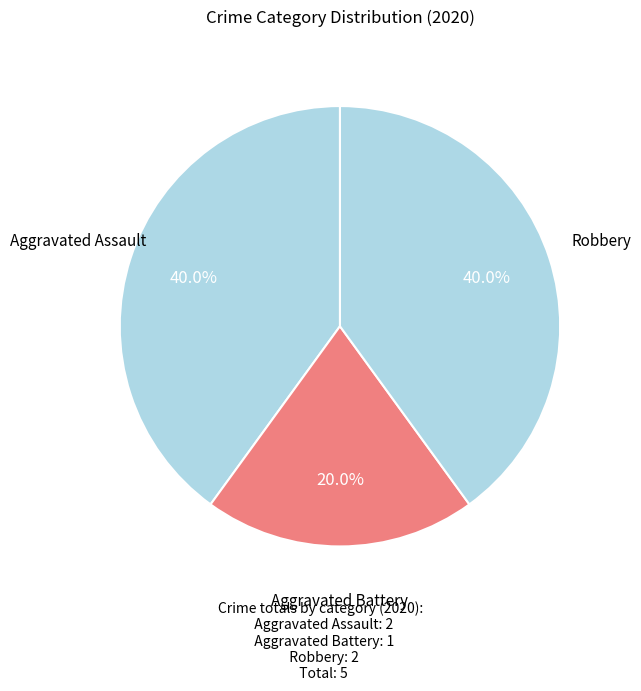

To the nearest percent, what is the difference between the largest and smallest slice percentages?

20%